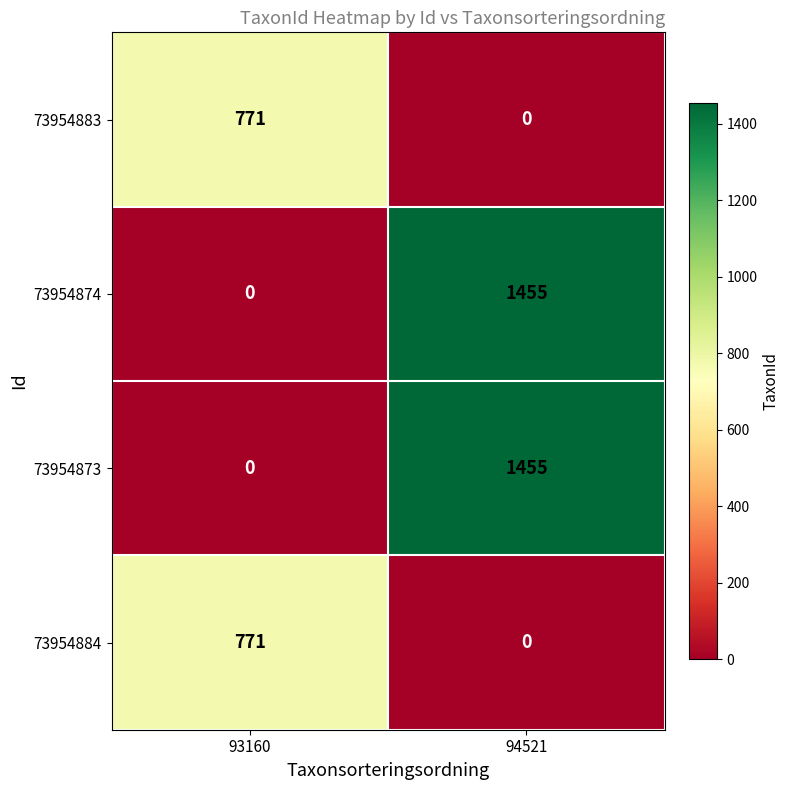

The 73954883 series shows -335 at 94521. True or false?

False